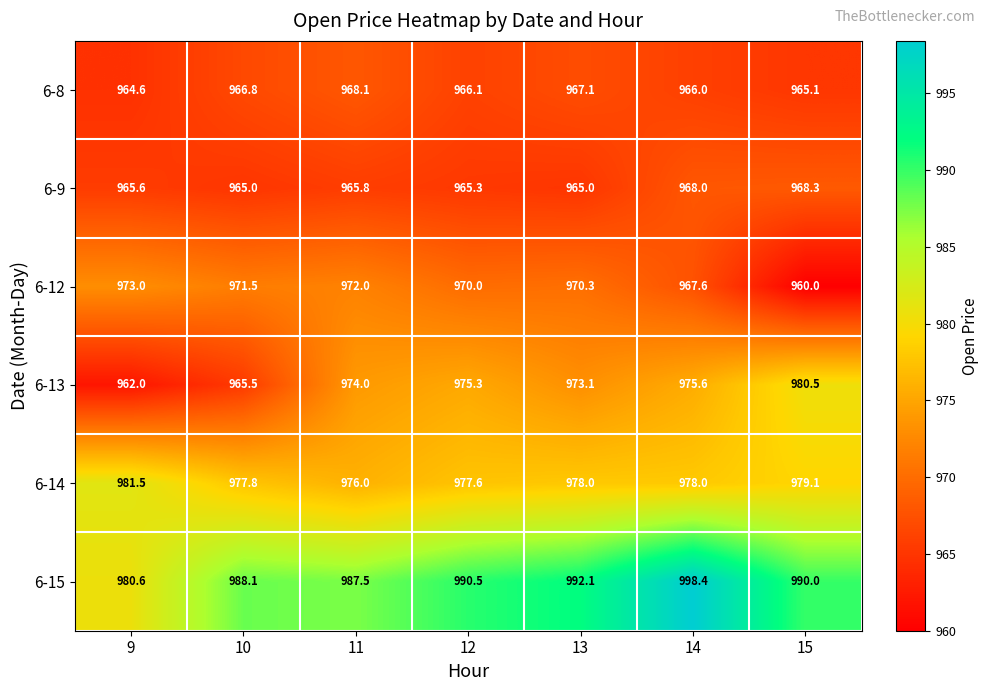

Which category has the highest value across all series?

14